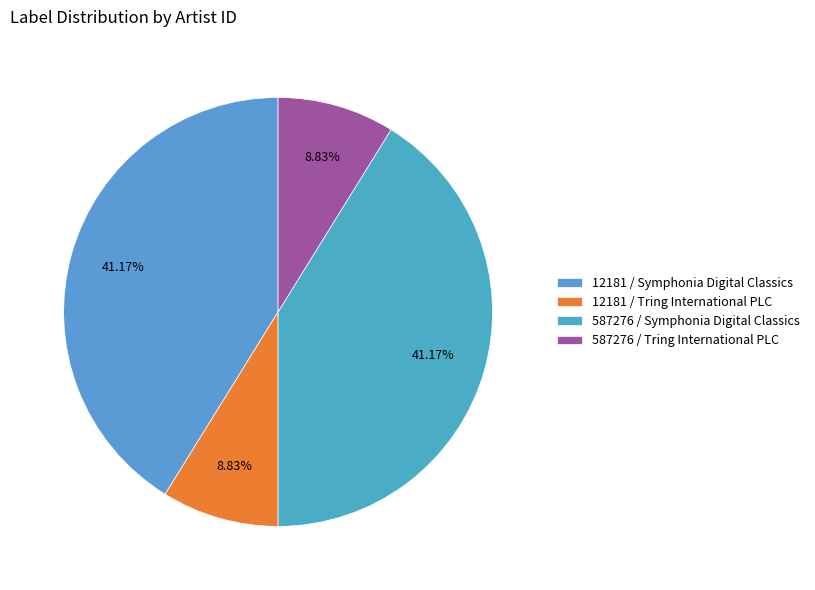

What portion of the pie excludes 12181 / Tring International PLC?

91.2%